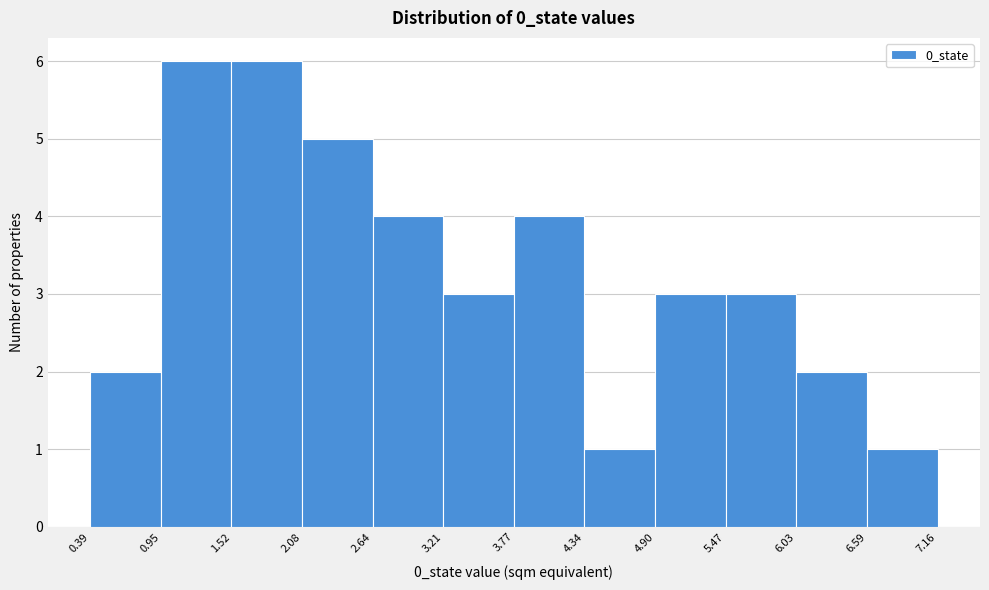

Reading left to right, transcribe this chart: for each bar, give the range it covers on the x-axis and its height. The values are not printed on the chart, so give them approximately, as read against the axis.

0.39 to 0.95: 2
0.95 to 1.52: 6
1.52 to 2.08: 6
2.08 to 2.64: 5
2.64 to 3.21: 4
3.21 to 3.77: 3
3.77 to 4.34: 4
4.34 to 4.90: 1
4.90 to 5.47: 3
5.47 to 6.03: 3
6.03 to 6.59: 2
6.59 to 7.16: 1